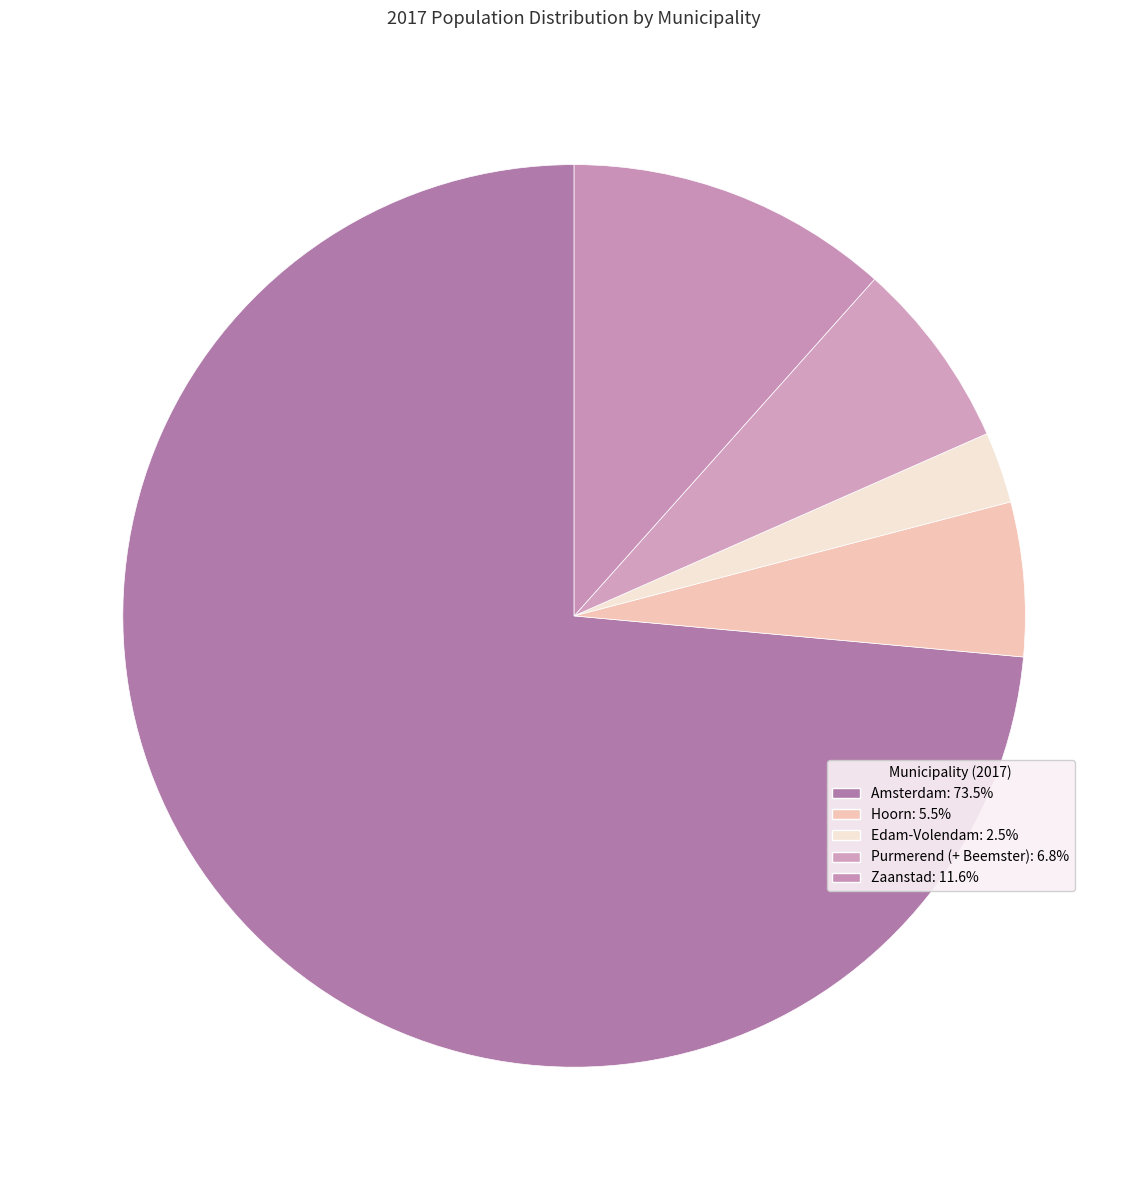

To the nearest percent, what is the difference between the Zaanstad and Purmerend (+ Beemster) slice percentages?

5%